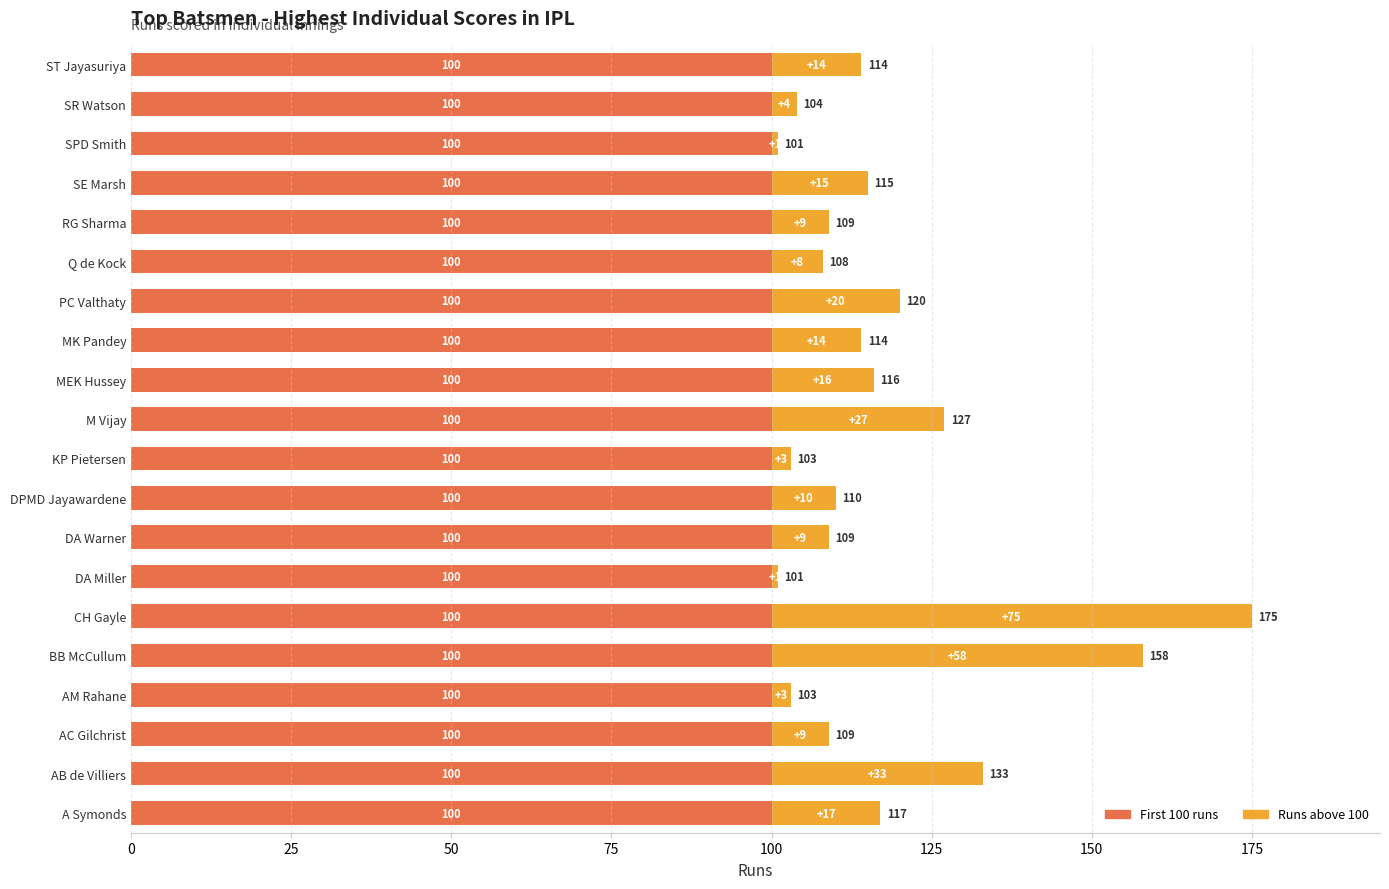

The value of First 100 runs at AM Rahane is 23. True or false?

False